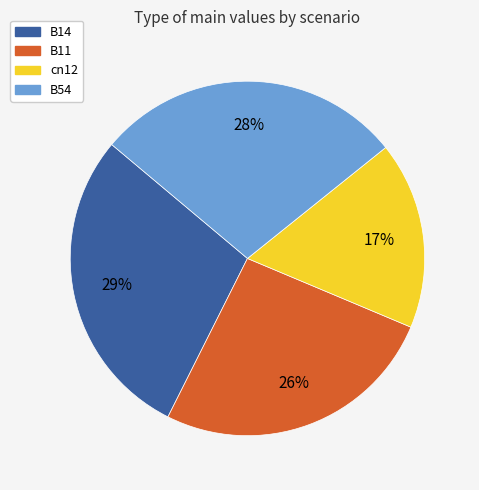

To the nearest percent, what is the difference between the largest and smallest slice percentages?

12%